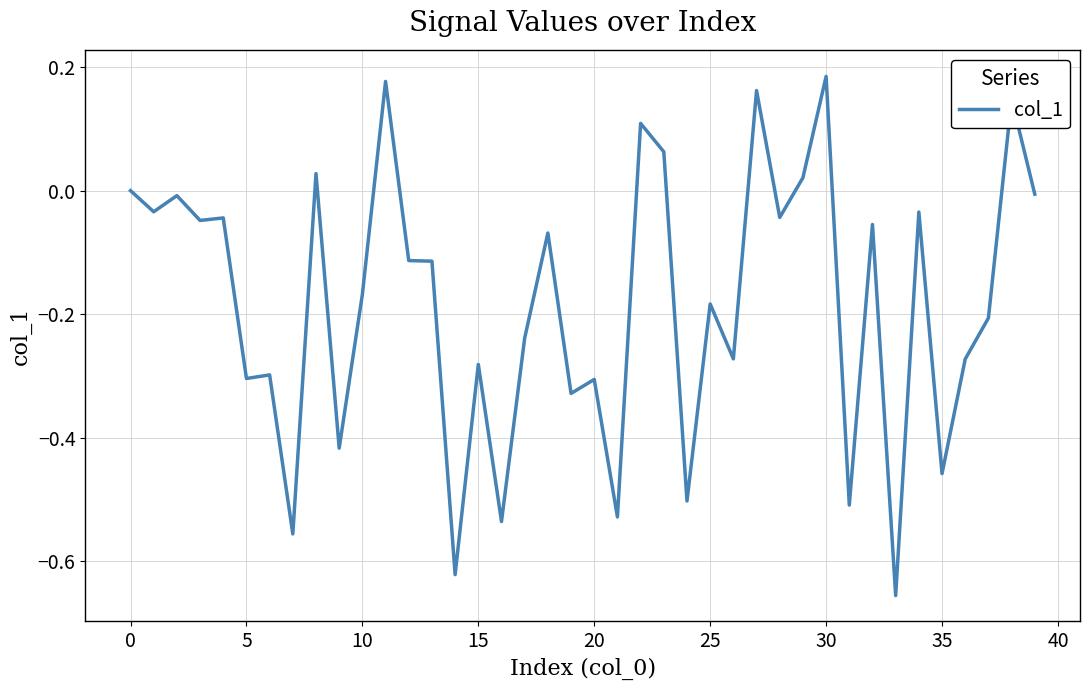

What is the difference between the maximum and minimum values?

0.8